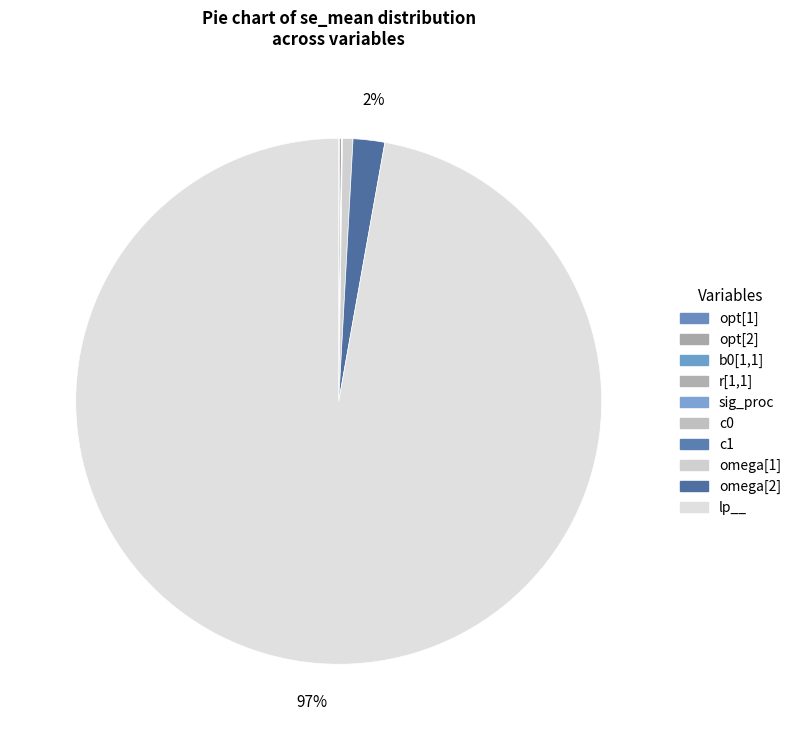

How many slices are in this pie chart?

10